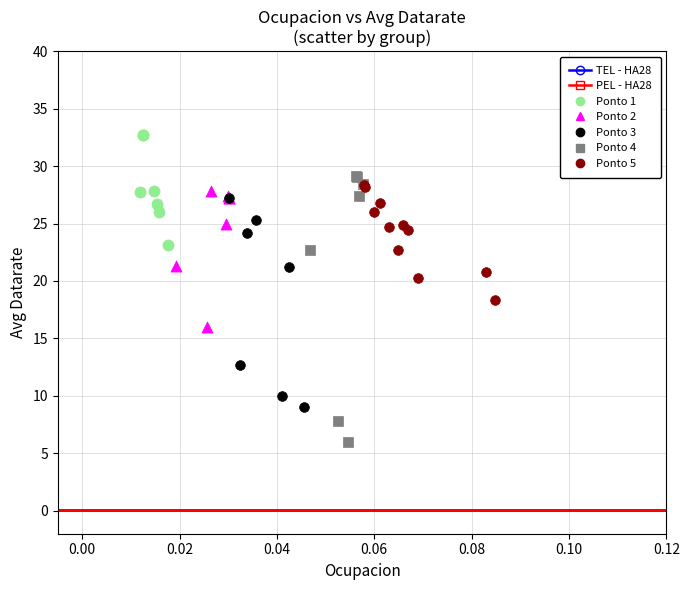

Which series has the widest spread of Y values?

Ponto 4